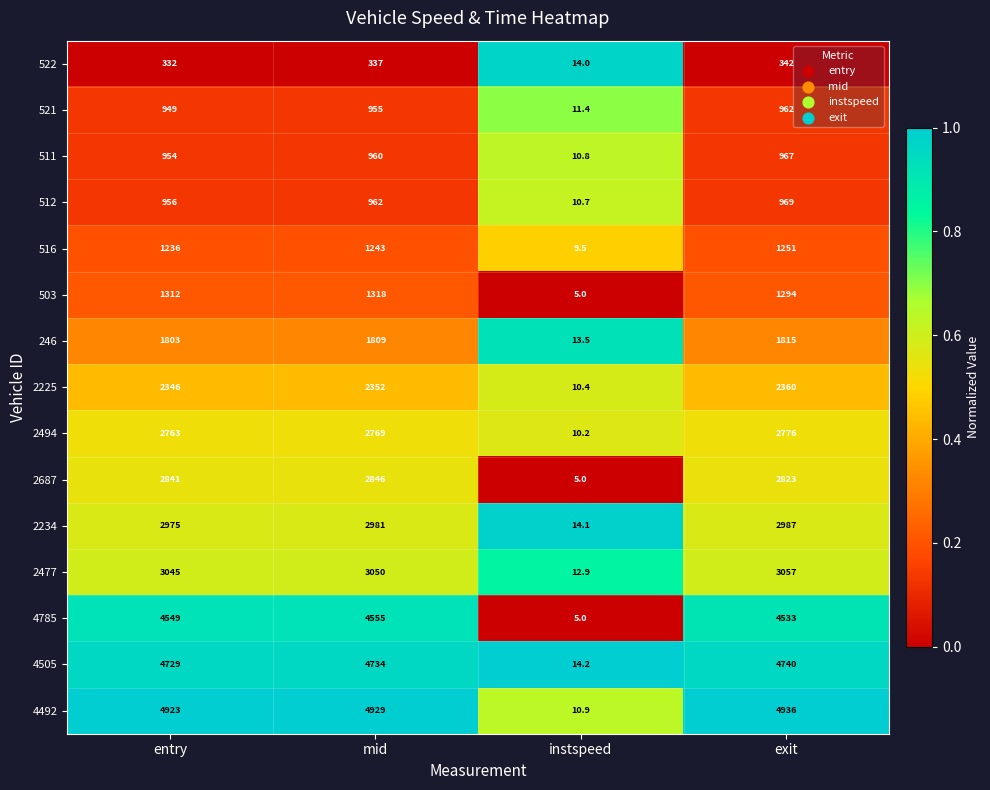

At which label is 512 closest to 489?

entry